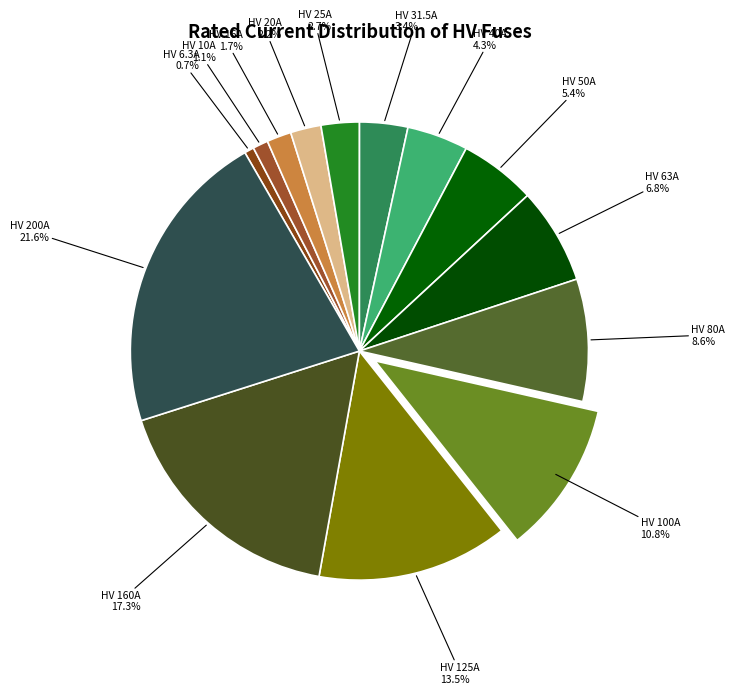

Count the number of slices in the pie.

14